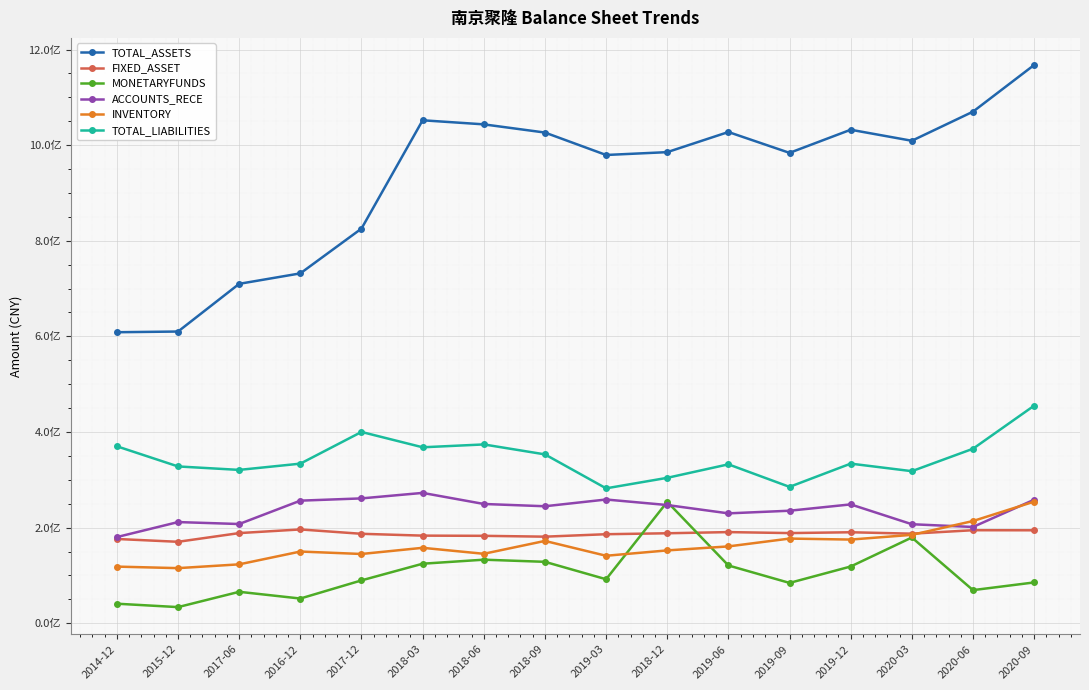

Reading right to left, extract all data points from this chart.

TOTAL_ASSETS: 2020-09=1167682346.6	2020-06=1070059331.4	2020-03=1009178920.1	2019-12=1032252837.4	2019-09=983876266.7	2019-06=1027483434.2	2018-12=985393425.4	2019-03=979449072.6	2018-09=1026370206.4	2018-06=1043518805.0	2018-03=1052029440.8	2017-12=825477916.6	2016-12=731813249.6	2017-06=709936300.0	2015-12=610149863.7	2014-12=608693900.0
FIXED_ASSET: 2020-09=194395792.6	2020-06=194546036.5	2020-03=187331845.7	2019-12=190279122.0	2019-09=188557427.8	2019-06=190615479.5	2018-12=188169335.1	2019-03=186179334.3	2018-09=181058185.8	2018-06=182813400.8	2018-03=183228493.5	2017-12=187060260.2	2016-12=196191125.8	2017-06=188538700.0	2015-12=170335952.5	2014-12=176228300.0
MONETARYFUNDS: 2020-09=85327117.1	2020-06=69218446.3	2020-03=179333269.2	2019-12=118641869.0	2019-09=84325928.9	2019-06=120819210.5	2018-12=253870362.0	2019-03=91992906.3	2018-09=128441809.9	2018-06=132910976.8	2018-03=124474953.2	2017-12=89616321.5	2016-12=51651044.2	2017-06=65721000.0	2015-12=33712462.8	2014-12=40820100.0
ACCOUNTS_RECE: 2020-09=258377253.2	2020-06=201313779.5	2020-03=207094641.4	2019-12=248562093.7	2019-09=235327610.0	2019-06=229809835.3	2018-12=247225879.9	2019-03=258773075.9	2018-09=244671976.1	2018-06=249453789.1	2018-03=272613707.9	2017-12=261116125.5	2016-12=256390957.9	2017-06=207509400.0	2015-12=211593629.2	2014-12=180220500.0
INVENTORY: 2020-09=254316768.7	2020-06=213761052.6	2020-03=184866506.3	2019-12=174989143.9	2019-09=177064192.3	2019-06=160681522.9	2018-12=152330452.9	2019-03=141116187.5	2018-09=172158304.9	2018-06=145240658.4	2018-03=157744823.1	2017-12=144843541.4	2016-12=149947489.8	2017-06=123162700.0	2015-12=115238402.4	2014-12=118423200.0
TOTAL_LIABILITIES: 2020-09=455077137.4	2020-06=364971323.8	2020-03=318045940.4	2019-12=333830601.6	2019-09=285219422.4	2019-06=332377457.7	2018-12=304137164.2	2019-03=282140132.4	2018-09=353172871.0	2018-06=373987634.0	2018-03=368008280.9	2017-12=400112381.8	2016-12=333800651.6	2017-06=320720400.0	2015-12=327956050.5	2014-12=370106600.0